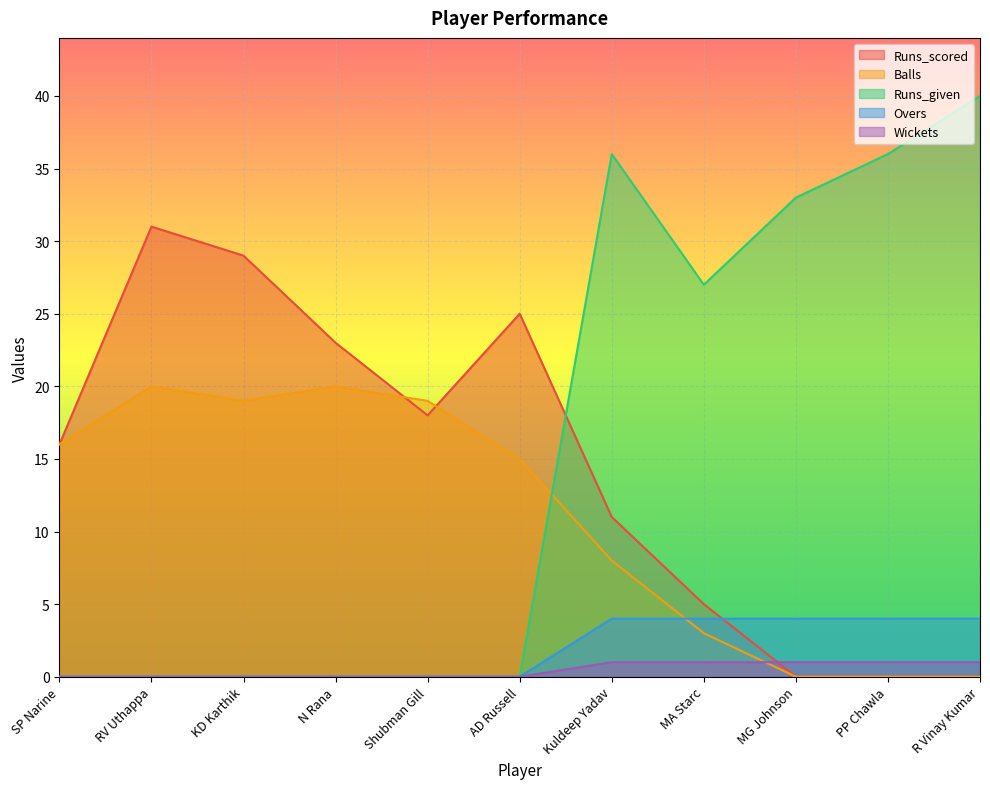

What is the highest value of the Overs series?

4